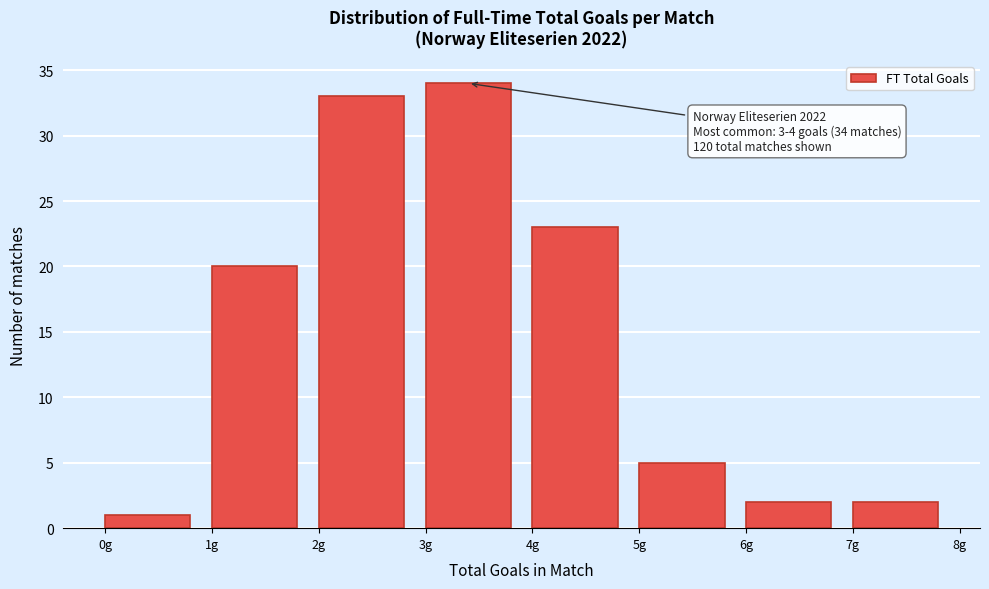

Which range on the x-axis has the tallest bar?

3 to 4